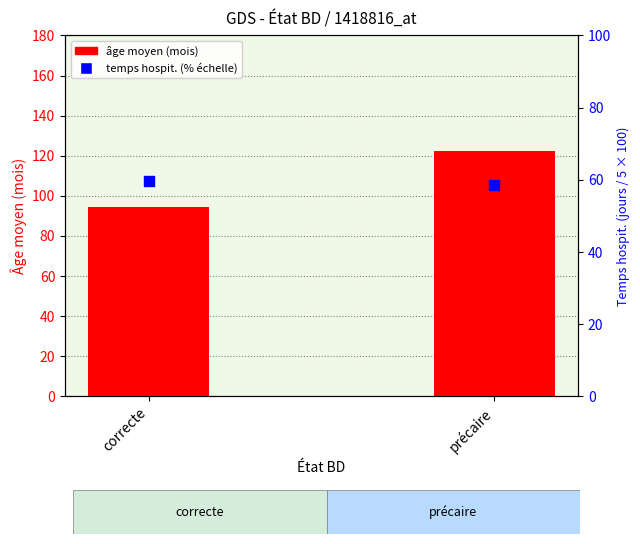

Which series has the widest spread of Y values?

âge moyen (mois)